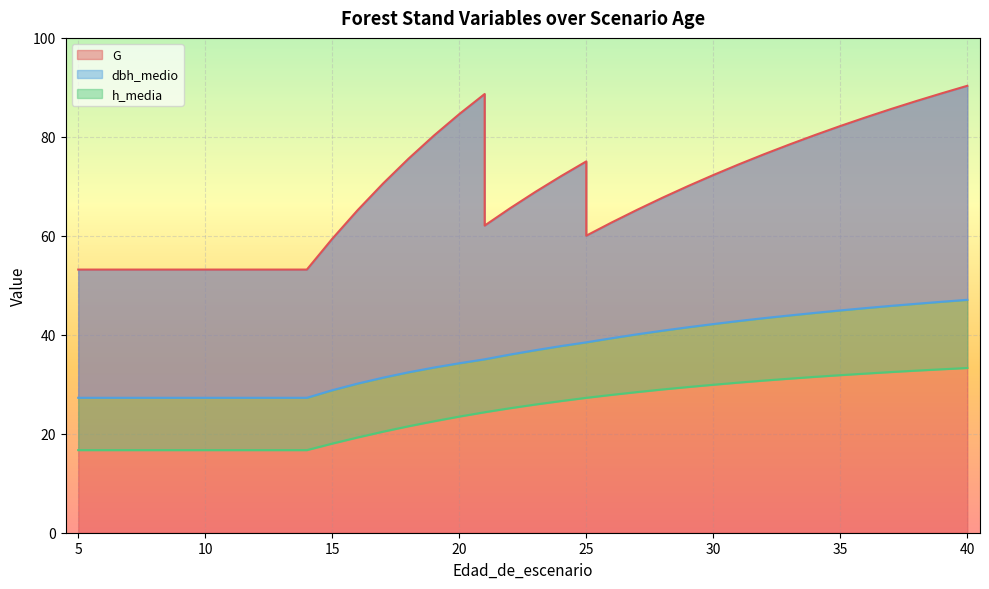

Which series has the largest range (max minus min)?

G